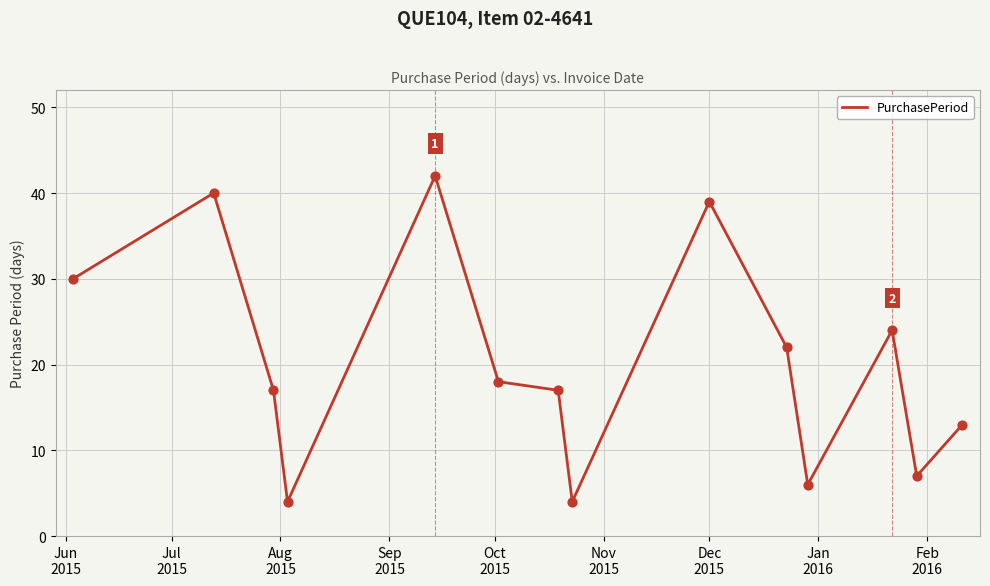

What is the difference between the maximum and minimum values?

38